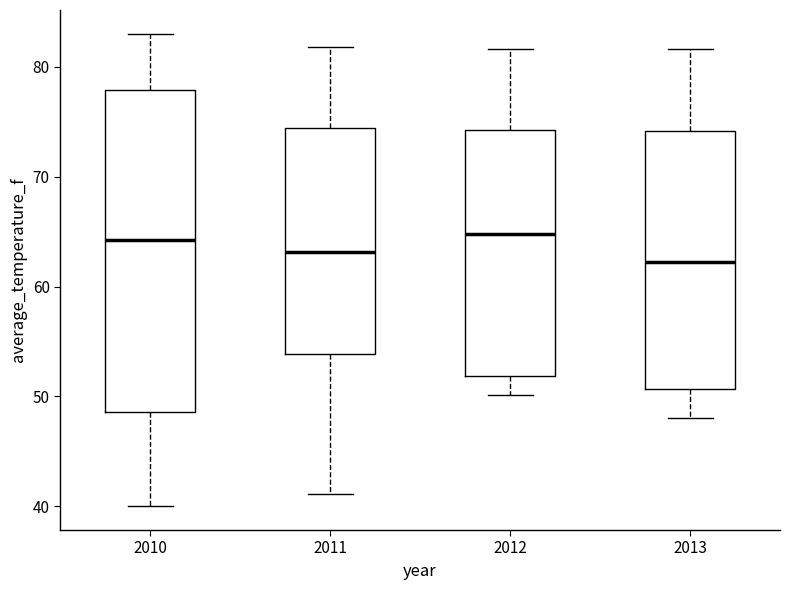

Reading left to right, read every box against the y-axis: the position of its median line, the range the box covers, and the ends of its whiskers. The values are not printed on the chart, so give them approximately, as read against the axis.

2010: median 64, box 49 to 78, whiskers 40 to 83
2011: median 63, box 54 to 74, whiskers 41 to 82
2012: median 65, box 52 to 74, whiskers 50 to 82
2013: median 62, box 51 to 74, whiskers 48 to 82